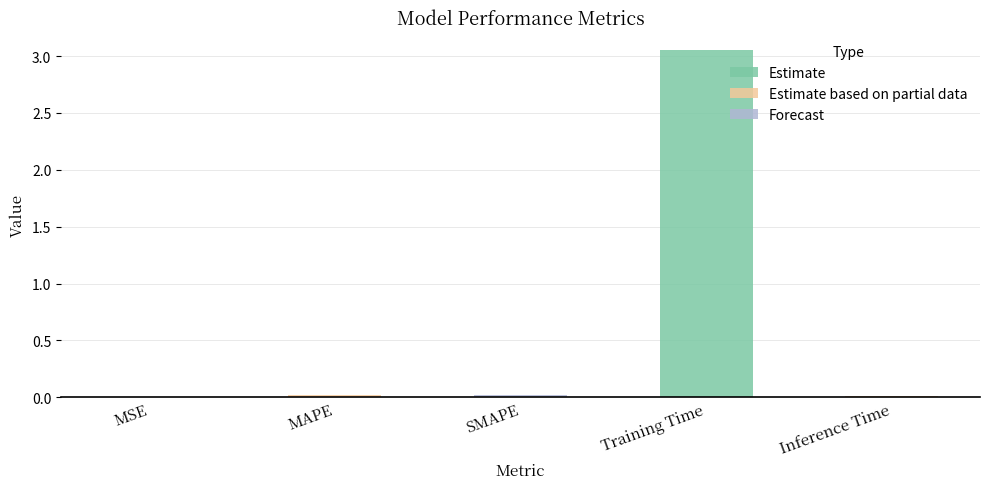

Is it true that the value at MSE is 0.0?

True